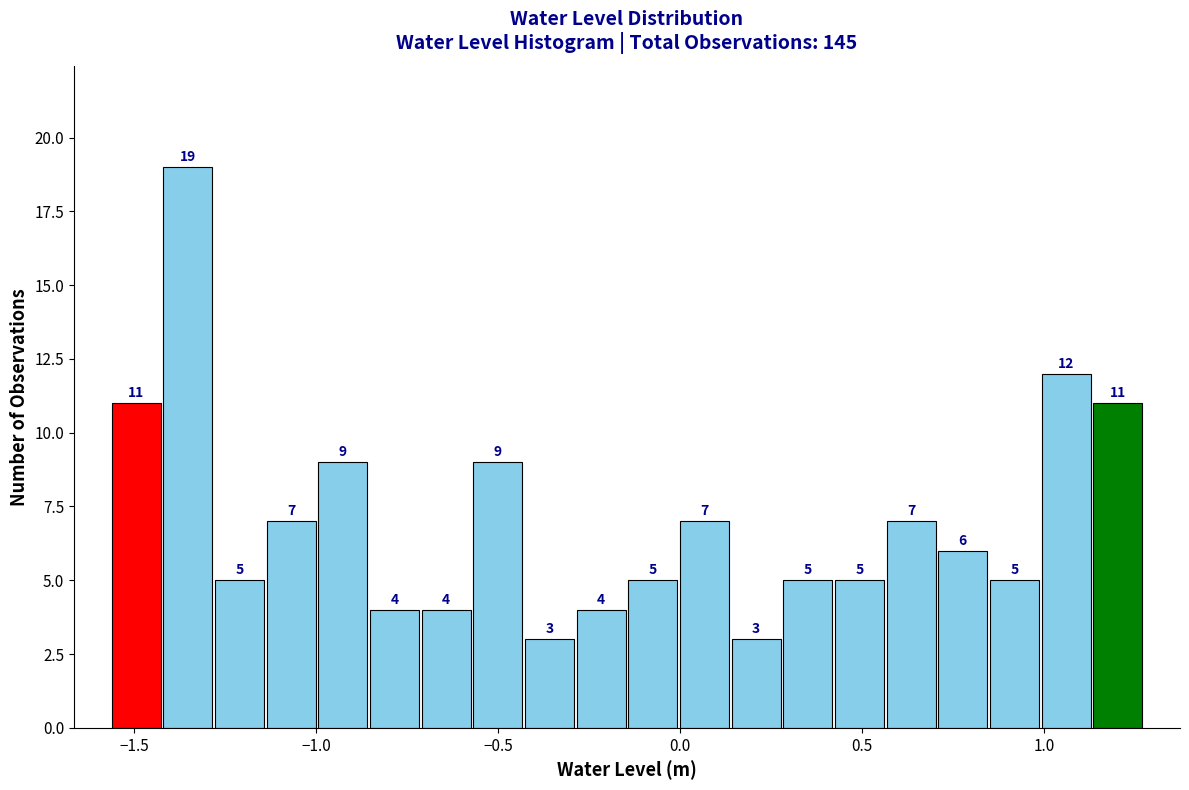

Read against the x-axis, roughly where is the centre of the tallest bar?

-1.35